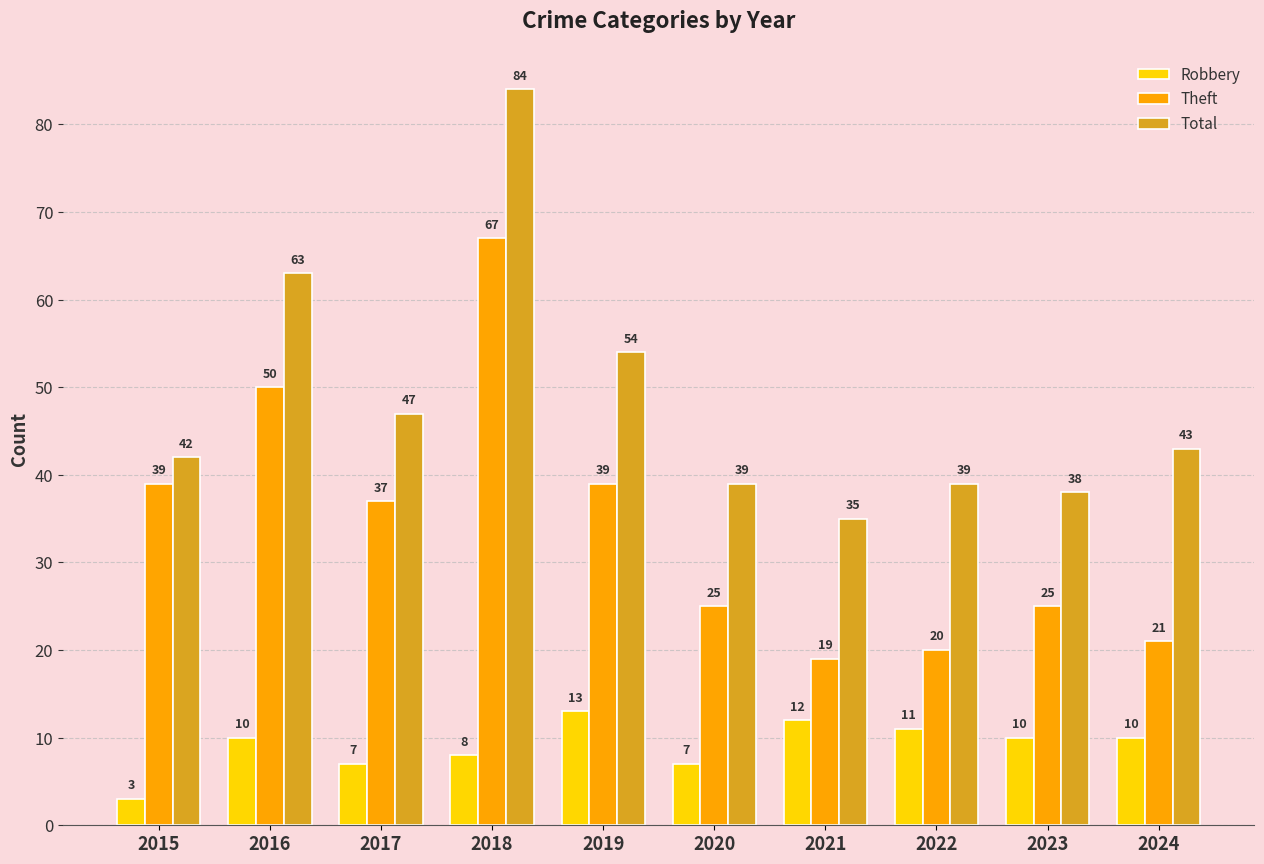

Where does the Total series first go above 43?

2016